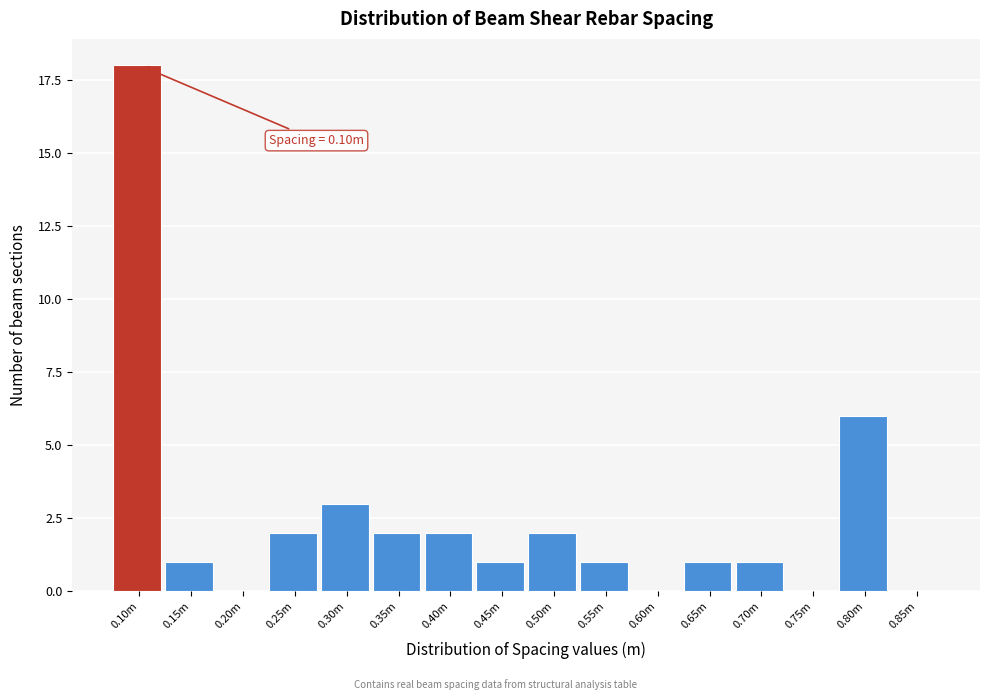

Reading left to right, transcribe all the data shown in this chart.

0.10m=18	0.15m=1	0.20m=0	0.25m=2	0.30m=3	0.35m=2	0.40m=2	0.45m=1	0.50m=2	0.55m=1	0.60m=0	0.65m=1	0.70m=1	0.75m=0	0.80m=6	0.85m=0